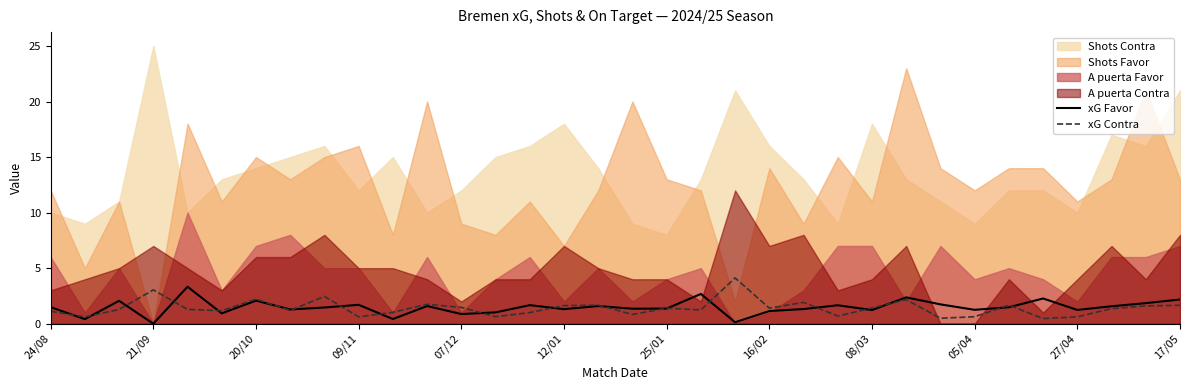

Is it true that xG Favor equals 1.2 at 08/03?

True